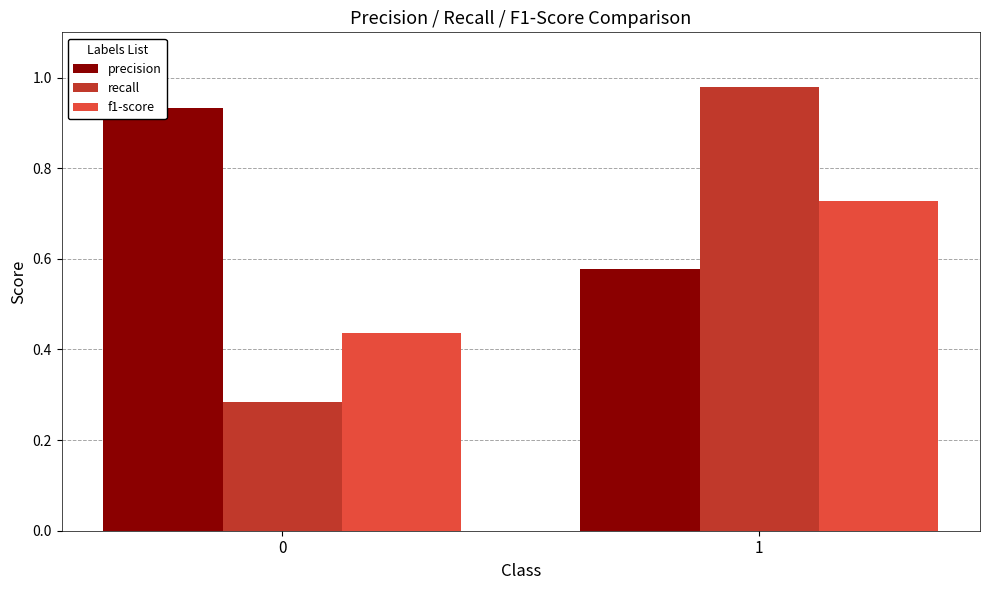

What are all the series names shown in the legend?

precision, recall, f1-score